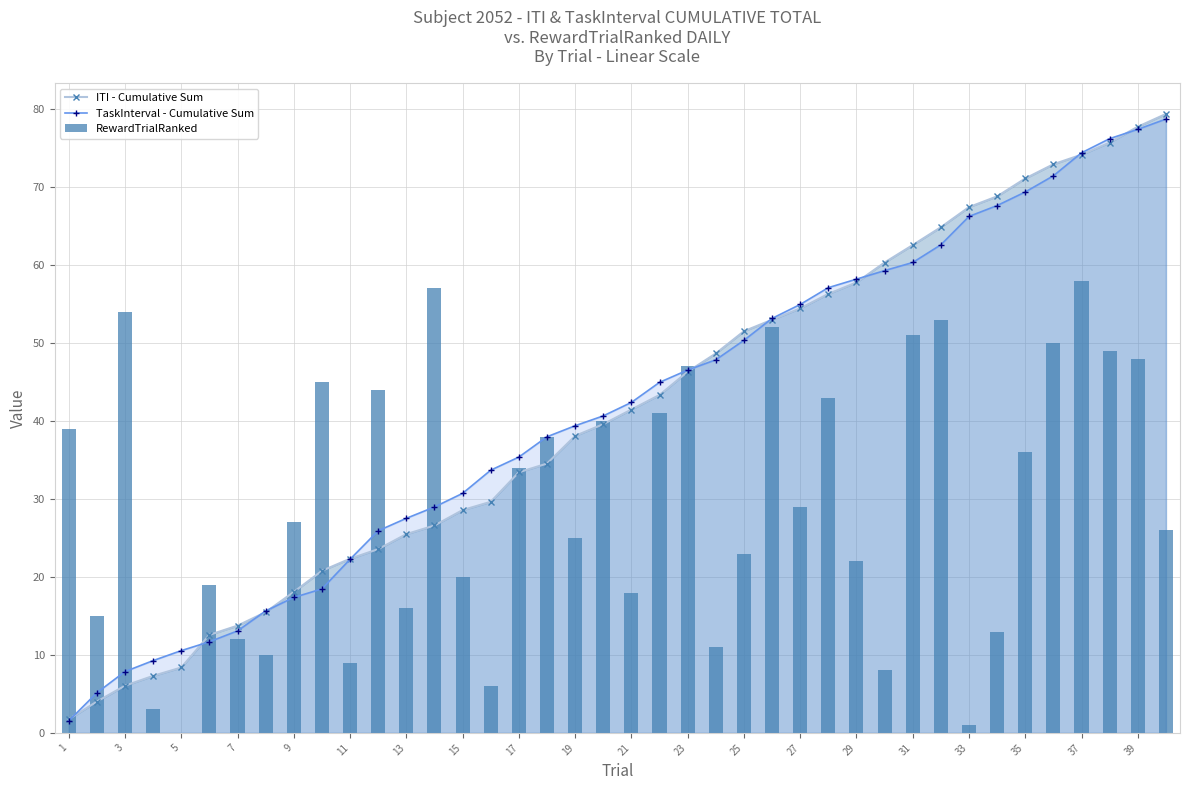

Reading right to left, extract all data points from this chart.

ITI - Cumulative Sum: 79.4	77.7	75.7	74.2	72.9	71.1	68.8	67.4	64.8	62.6	60.3	57.8	56.3	54.4	53.0	51.5	48.7	46.3	43.3	41.5	39.6	38.1	34.5	33.4	29.6	28.6	26.6	25.5	23.6	22.3	20.8	18.1	15.5	13.8	12.6	8.4	7.3	6.0	4.0	1.7
TaskInterval - Cumulative Sum: 78.7	77.4	76.2	74.4	71.4	69.4	67.6	66.2	62.6	60.3	59.3	58.2	57.1	54.9	53.2	50.3	47.8	46.5	45.0	42.4	40.7	39.4	38.0	35.4	33.7	30.7	29.0	27.5	25.9	22.3	18.5	17.4	15.6	13.1	11.7	10.5	9.3	7.9	5.1	1.5
RewardTrialRanked: 26.0	48.0	49.0	58.0	50.0	36.0	13.0	1.0	53.0	51.0	8.0	22.0	43.0	29.0	52.0	23.0	11.0	47.0	41.0	18.0	40.0	25.0	38.0	34.0	6.0	20.0	57.0	16.0	44.0	9.0	45.0	27.0	10.0	12.0	19.0	0.0	3.0	54.0	15.0	39.0